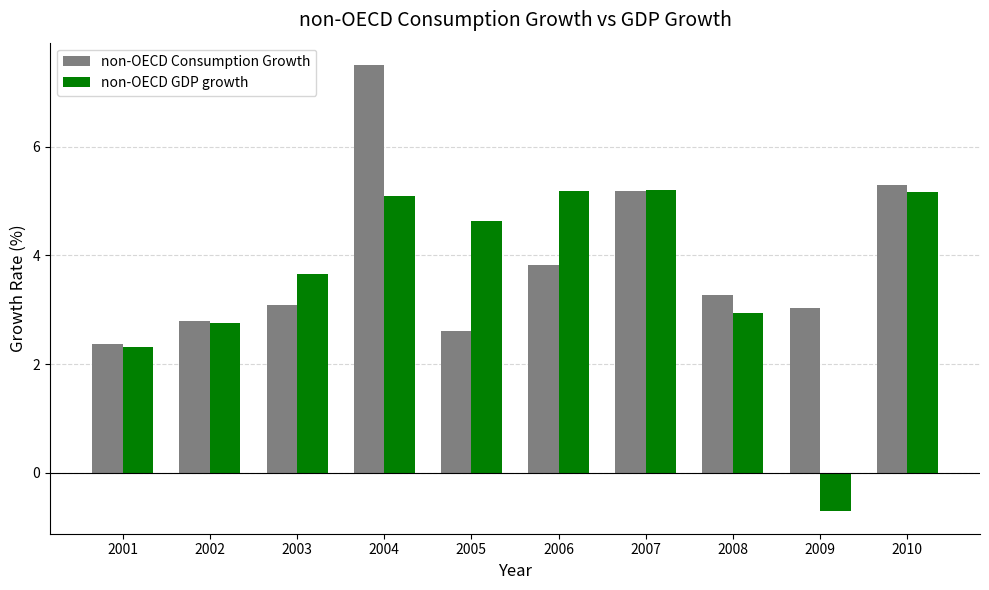

Which series has the largest range (max minus min)?

non-OECD GDP growth